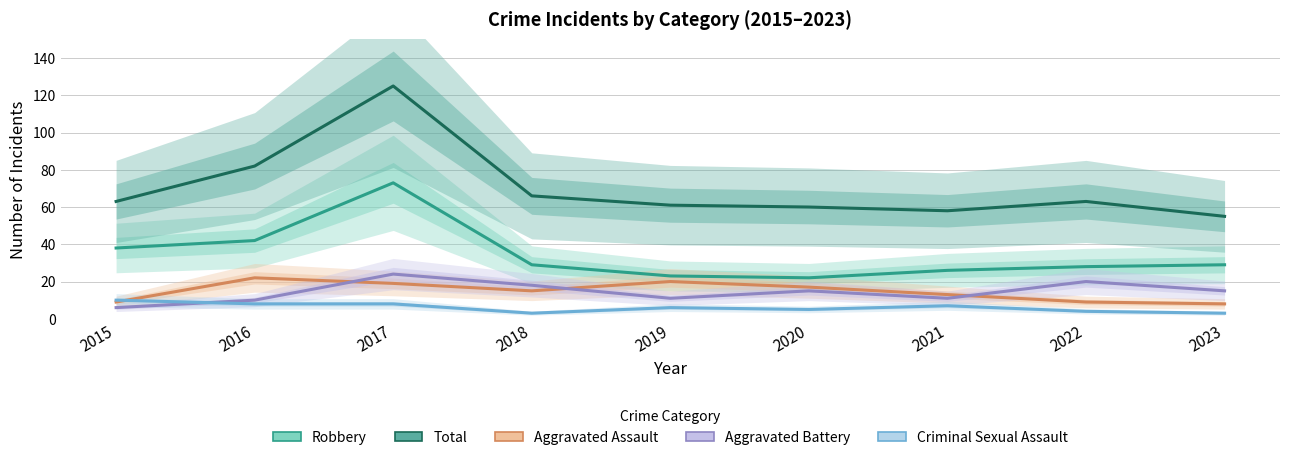

What is the greatest value displayed?

125